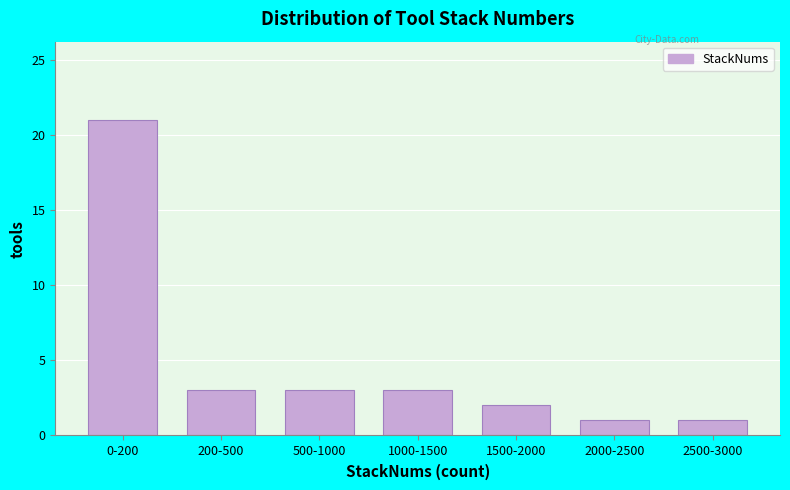

Reading left to right, list all the values displayed in this chart.

0-200=21	200-500=3	500-1000=3	1000-1500=3	1500-2000=2	2000-2500=1	2500-3000=1